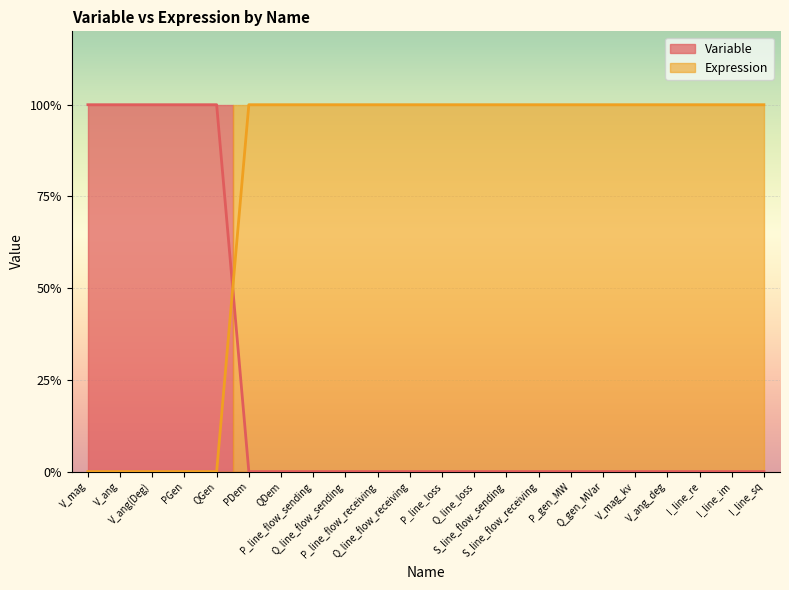

What is the maximum value for Variable?

1